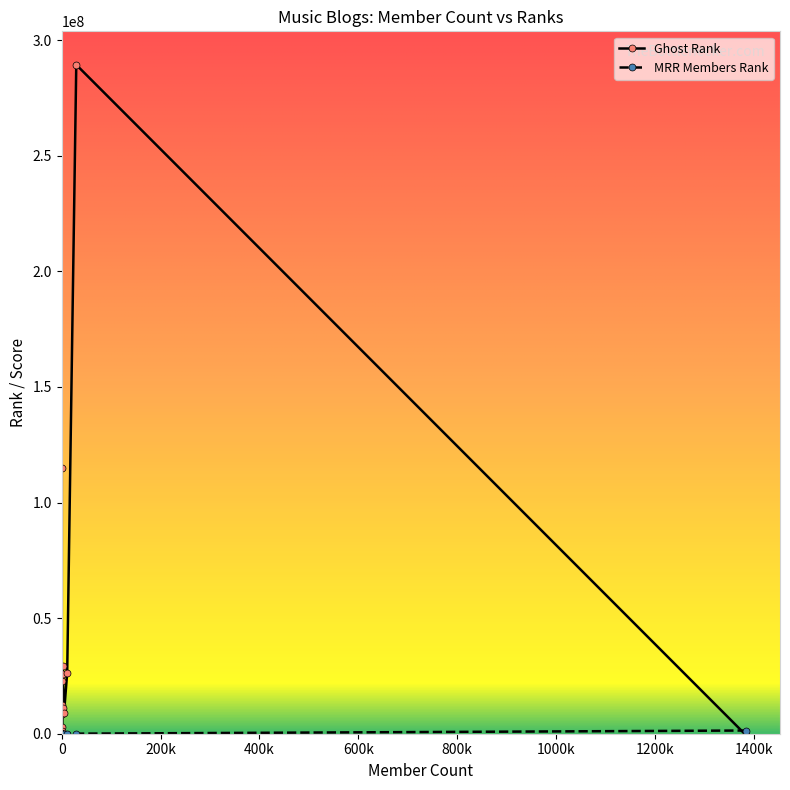

What is the value of the Ghost Rank point at the 15th from the left?

25999414.0